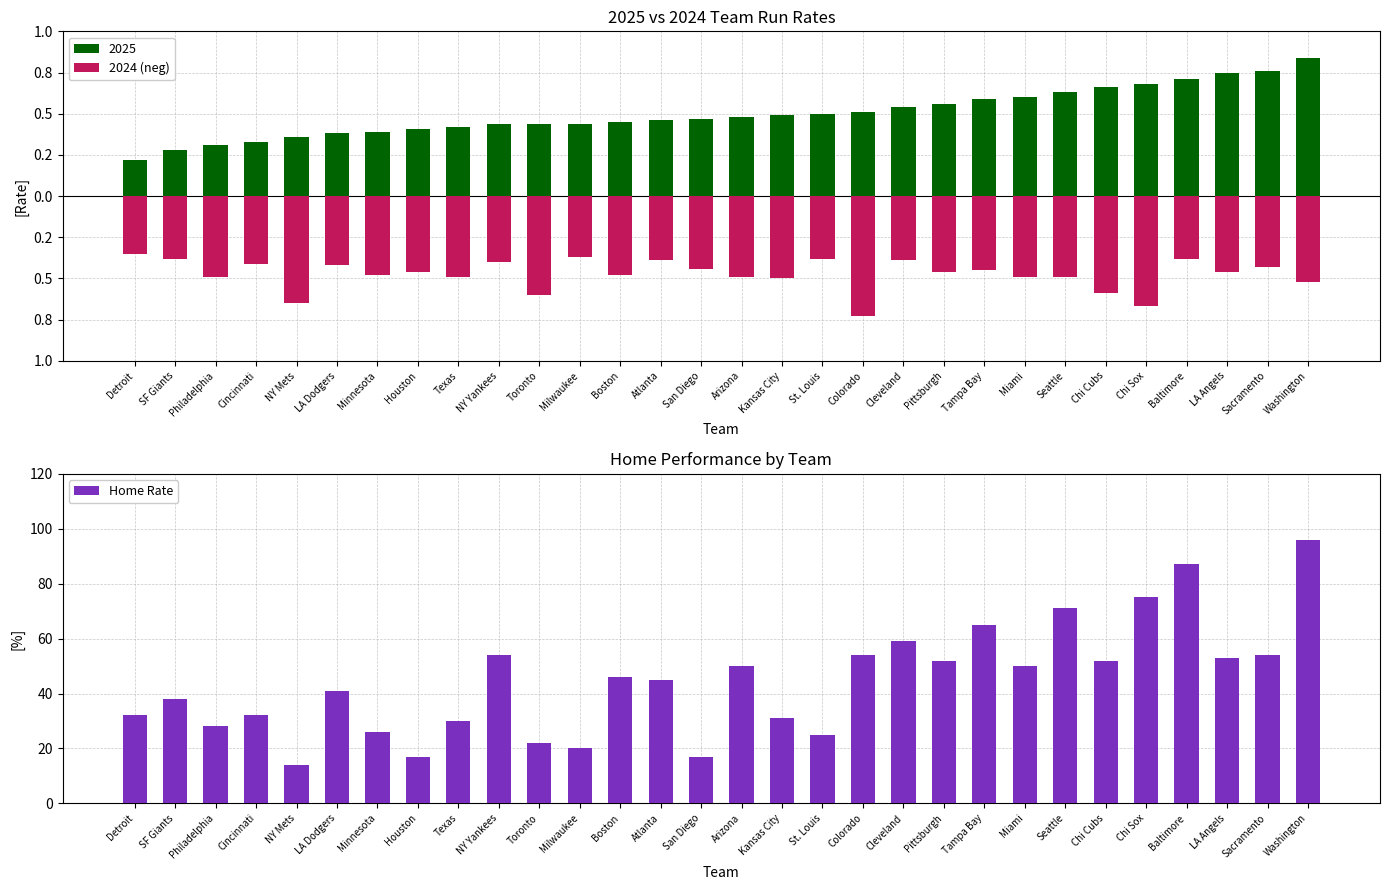

What are all the series names shown in the legend?

2024 (neg), Home Rate